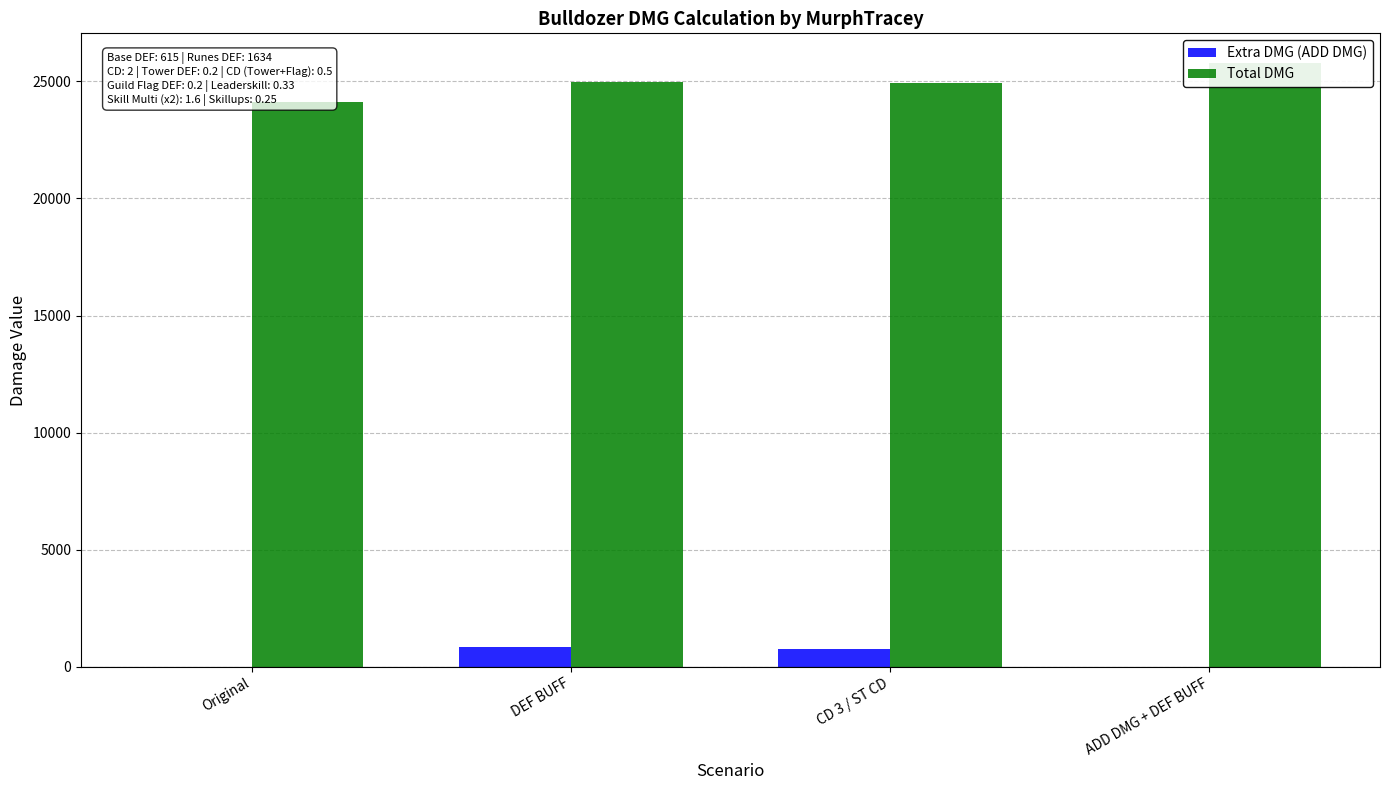

What is the approximate value of Extra DMG (ADD DMG) at DEF BUFF?

852.0